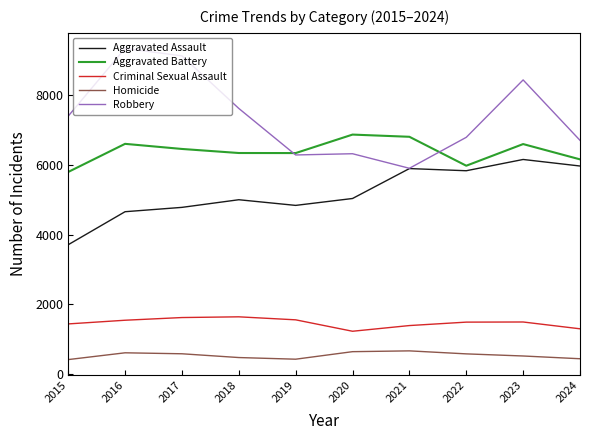

What is the average value of the Criminal Sexual Assault series?

1466.2